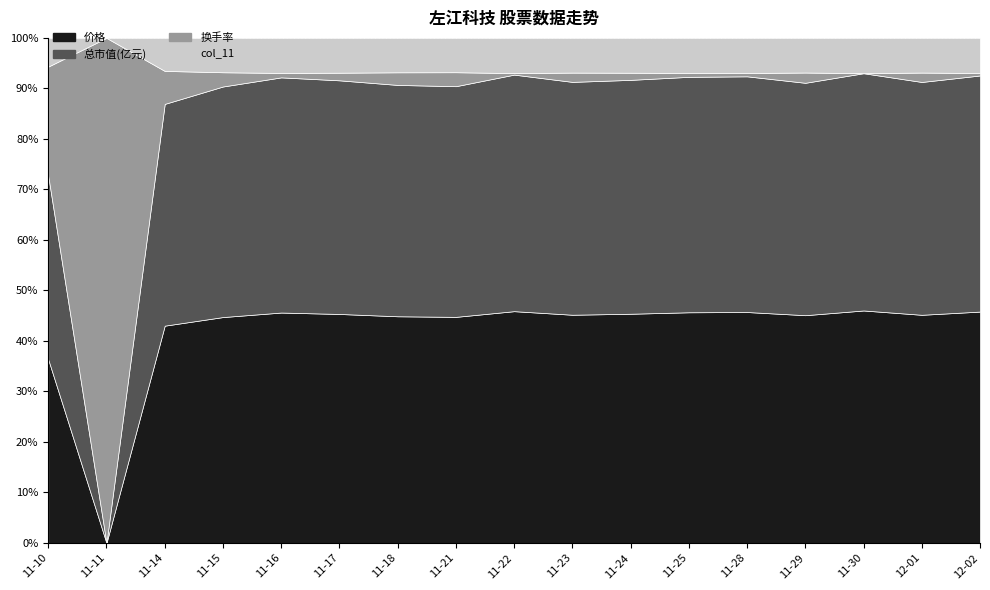

What is the average value of the 总市值(亿元) series?

129.8